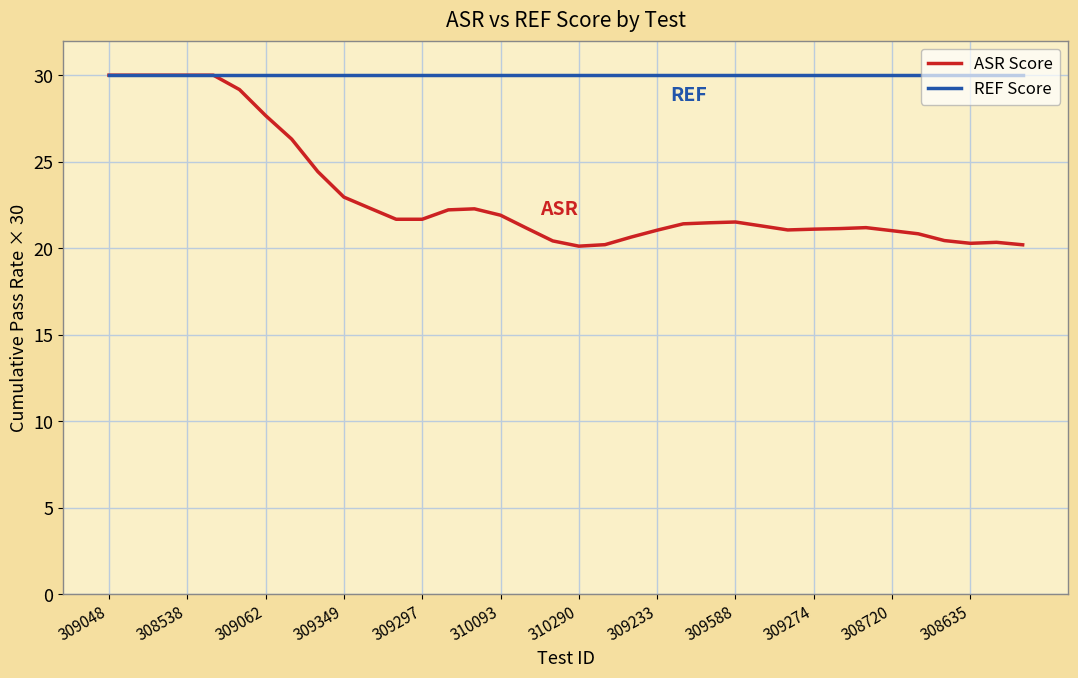

Which series has the largest total across all categories?

REF Score